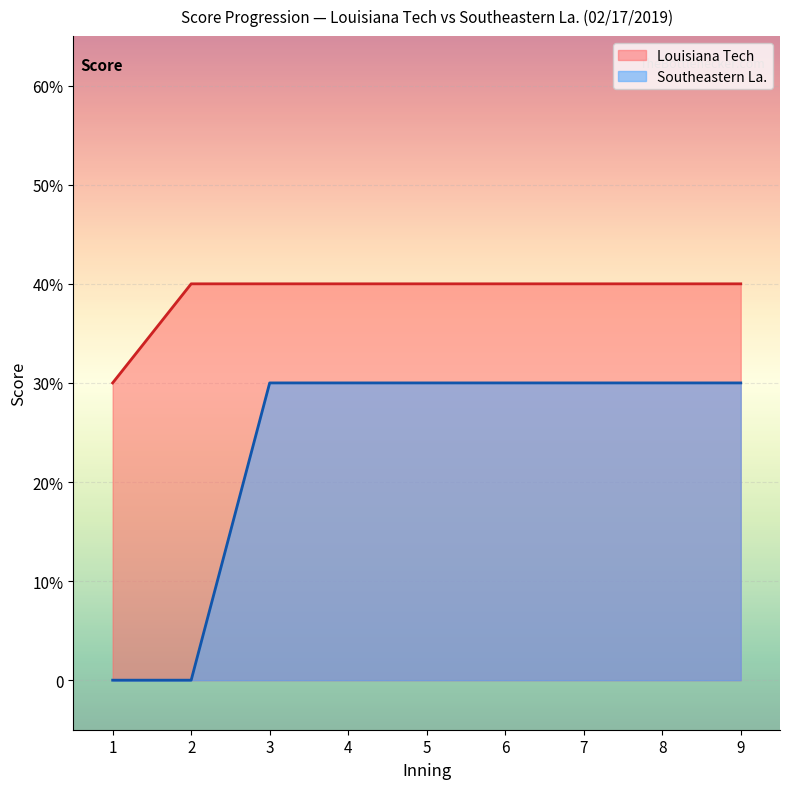

What are all the series names shown in the legend?

Louisiana Tech, Southeastern La.